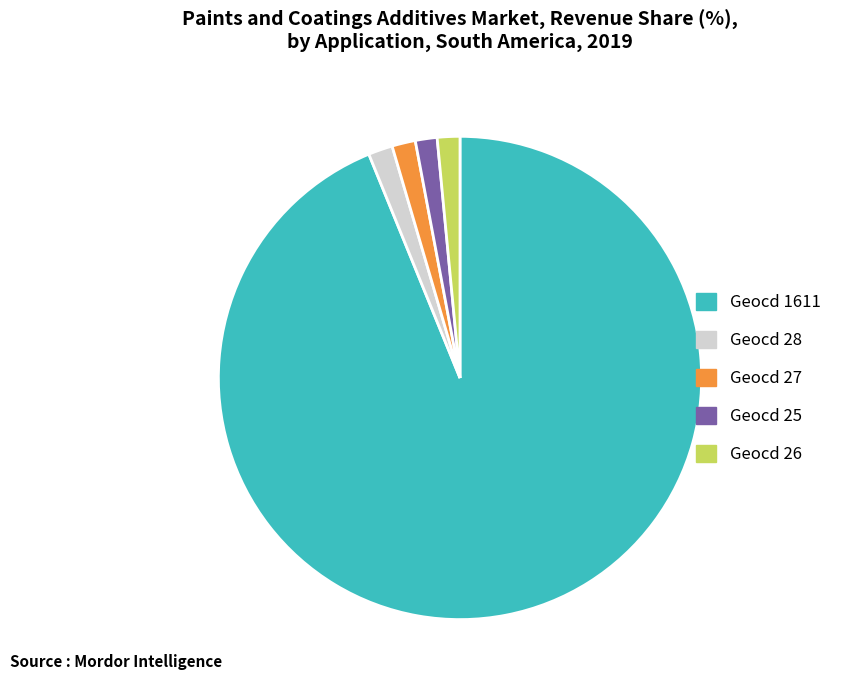

Is there any slice that represents more than half of the pie?

Yes